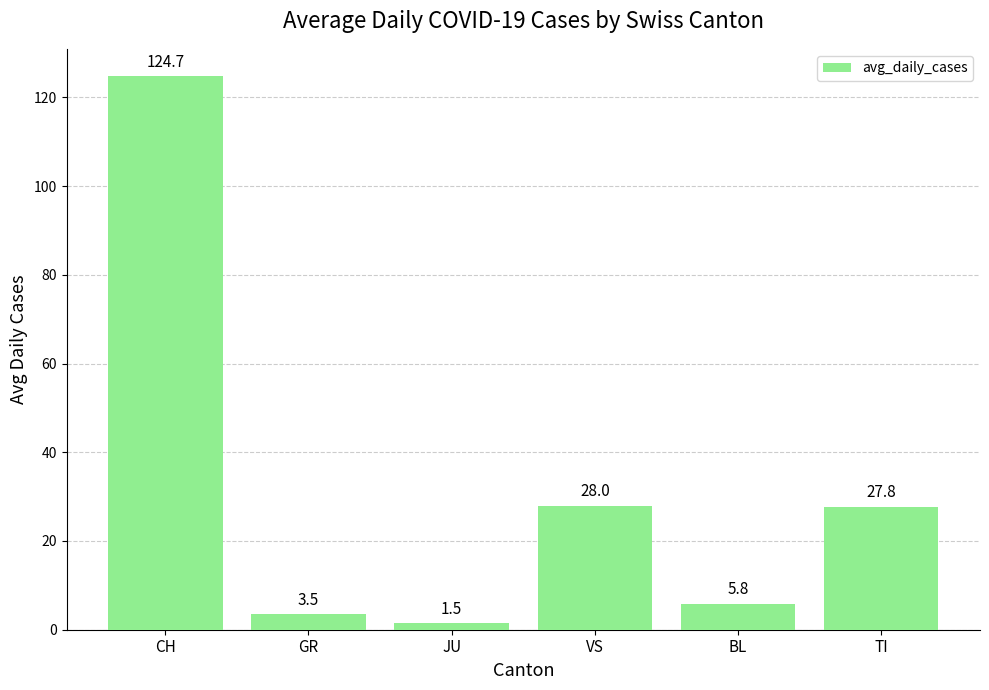

How many distinct data groups are displayed?

1